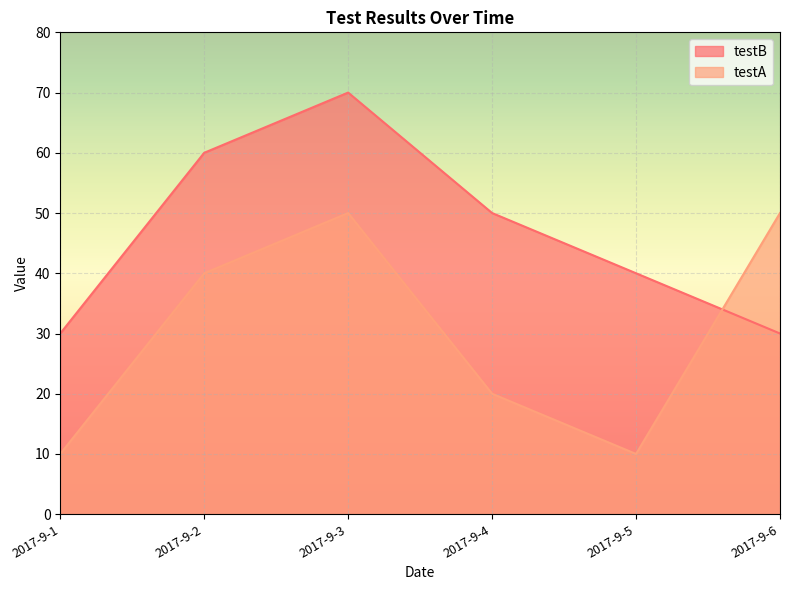

What is the total value across all series at 2017-9-1?

40